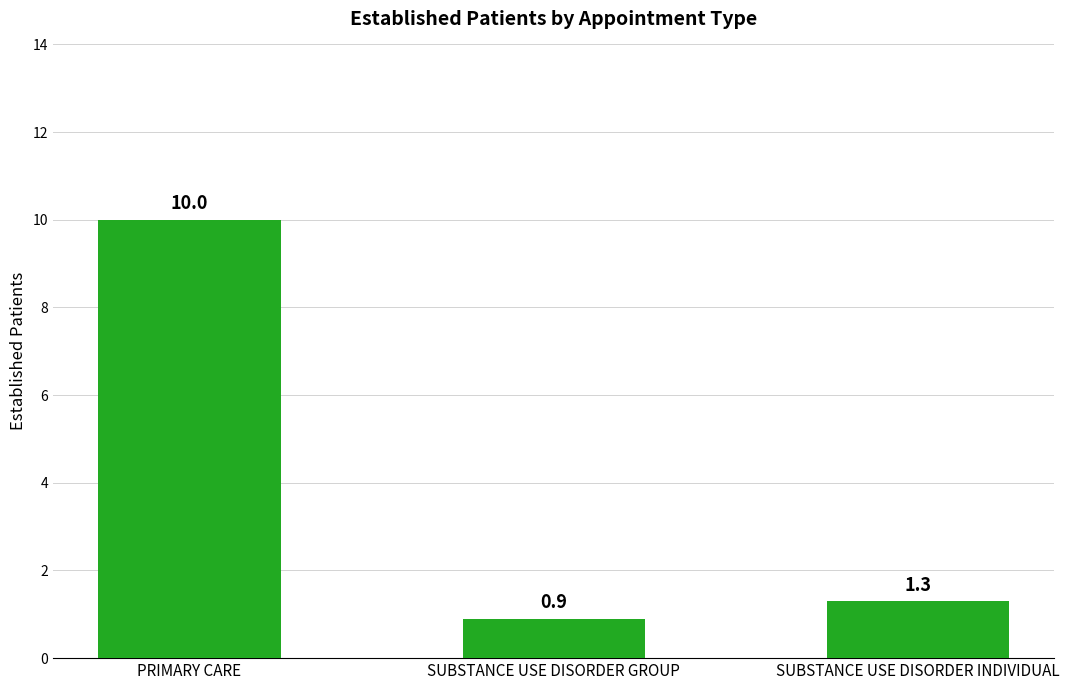

Are the bars horizontal?

No